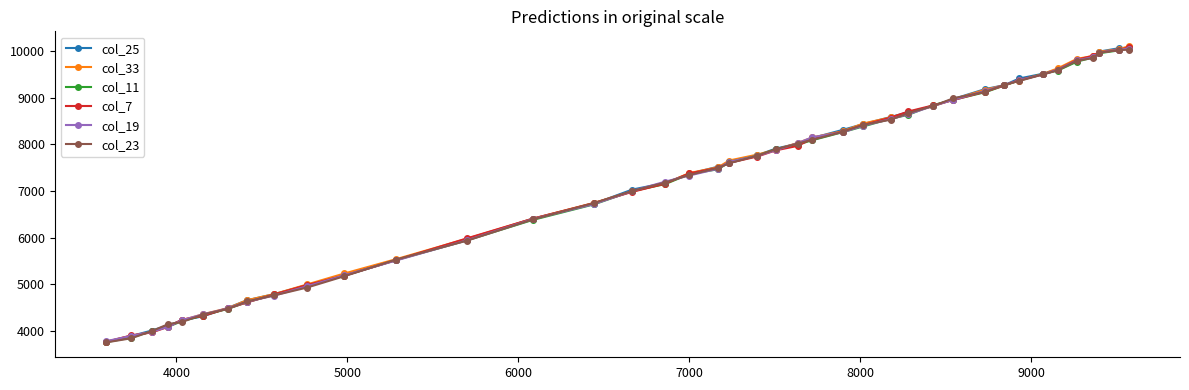

What is the maximum value for col_33?

10100